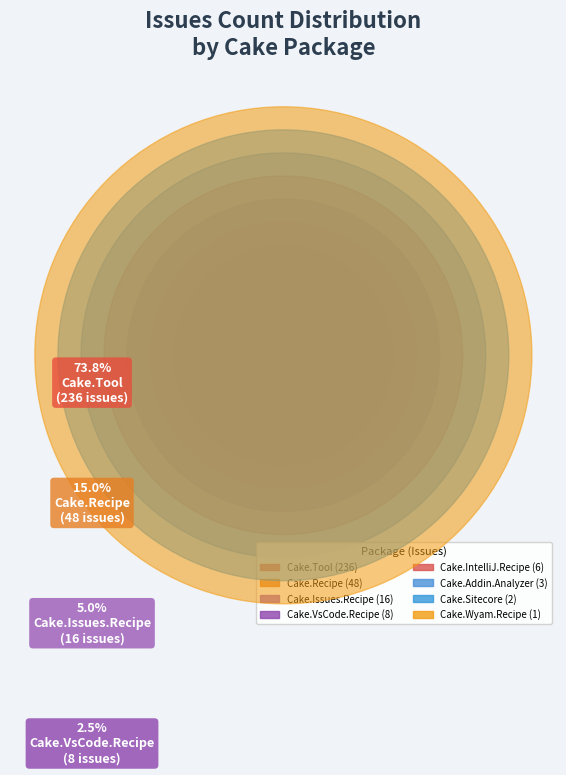

Which category accounts for the majority?

Cake.Tool